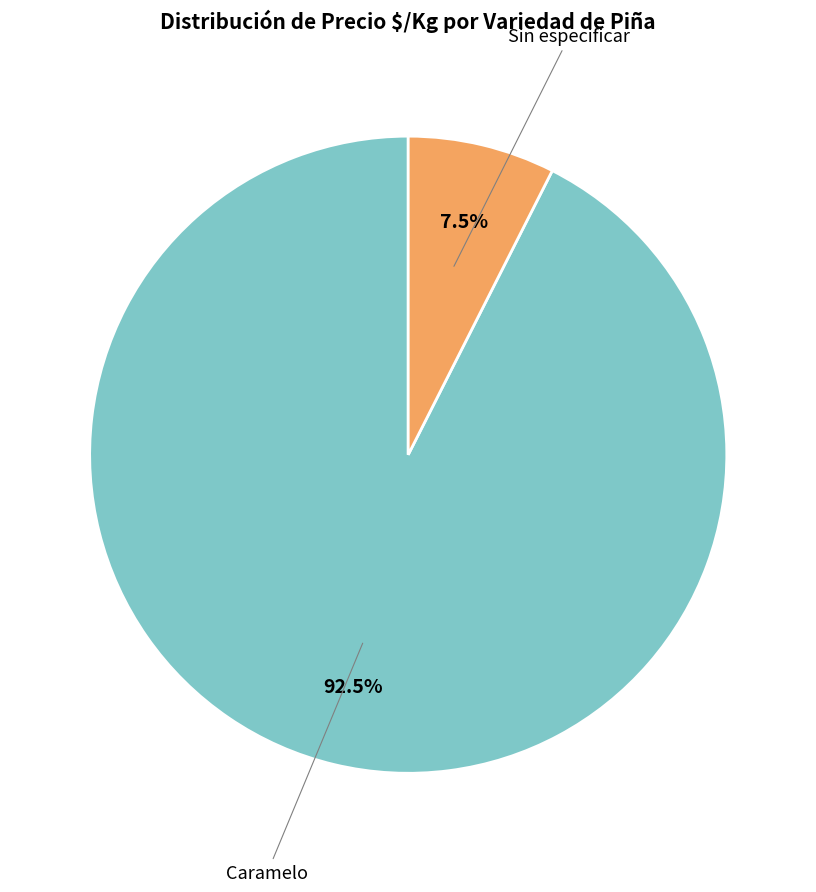

Is there a majority slice in this chart?

Yes